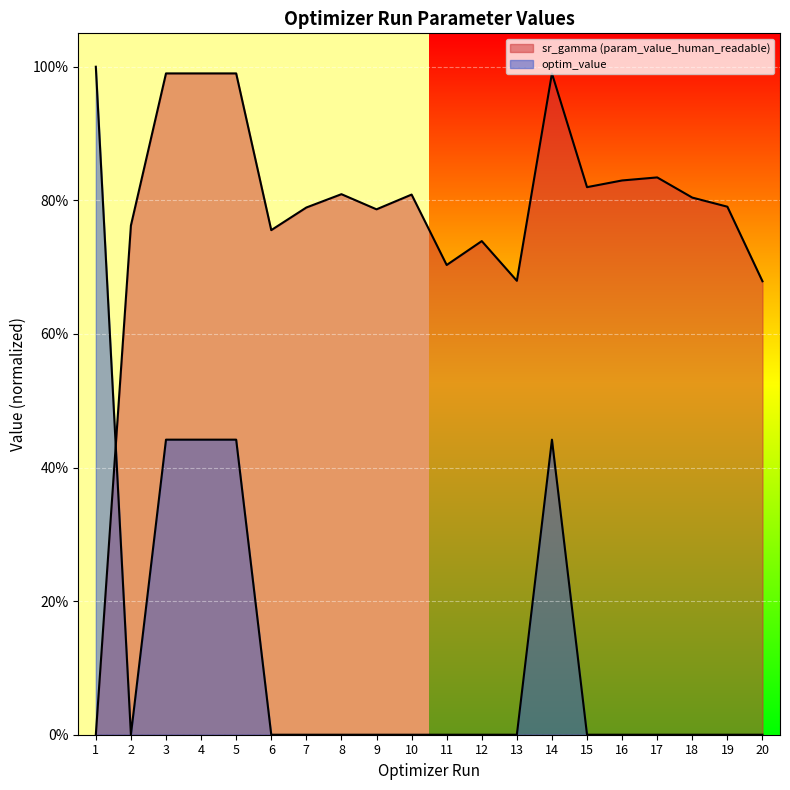

Which category has the highest value across all series?

3